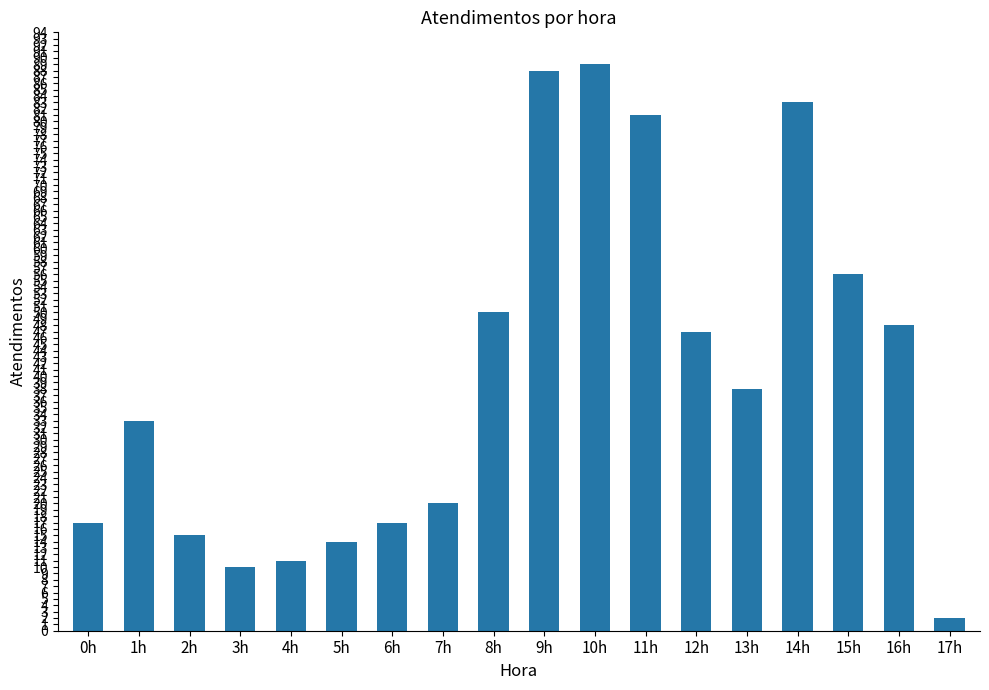

What is the difference between the maximum and minimum values?

87